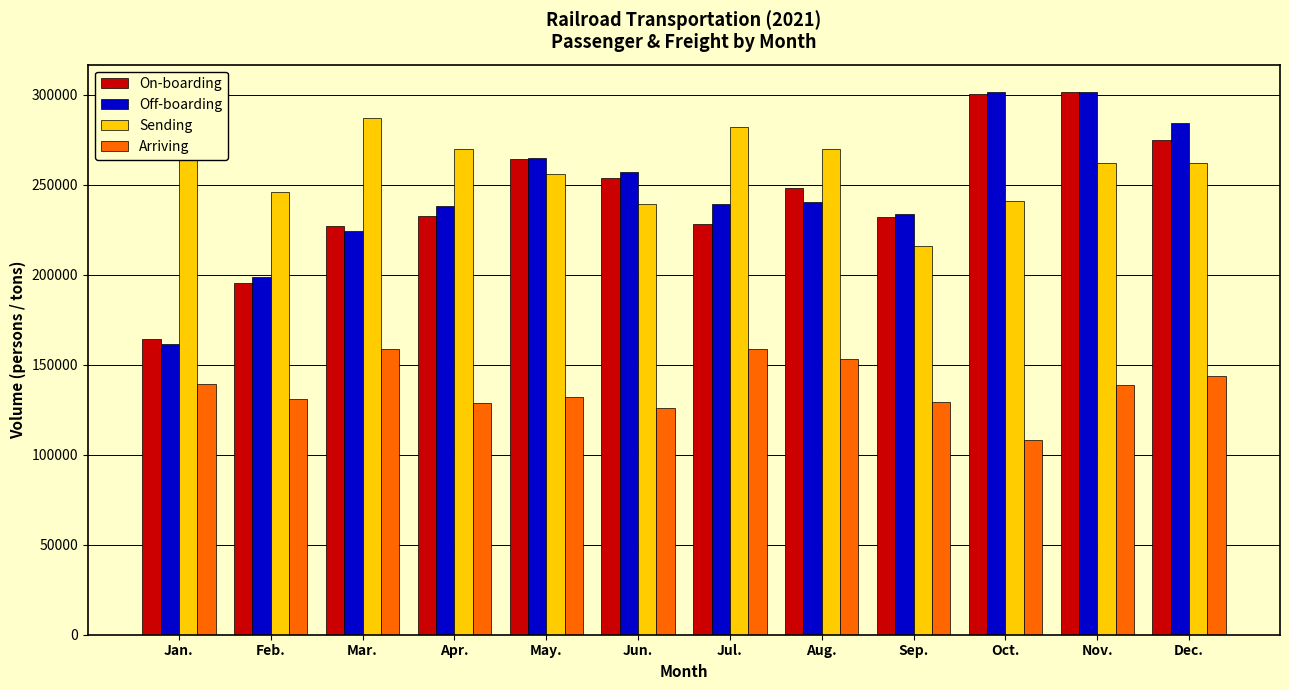

What is the difference between the Sending values at Mar. and Nov.?

25284